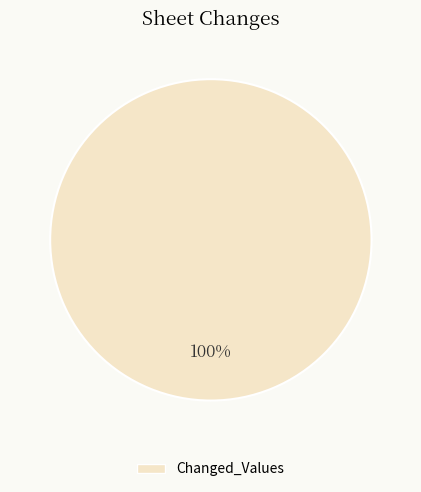

Is there any slice that represents more than half of the pie?

Yes